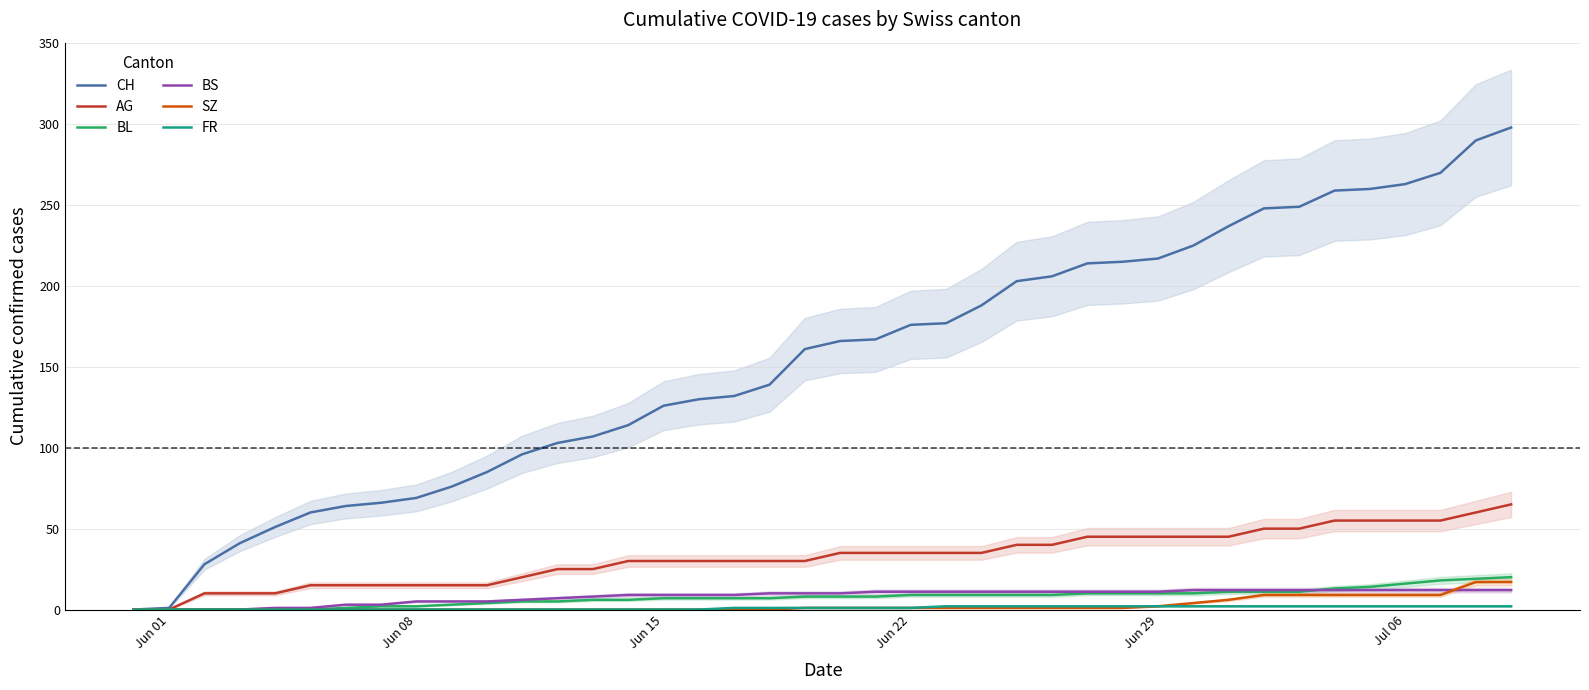

Is it true that AG equals 35 at Jun 22?

True